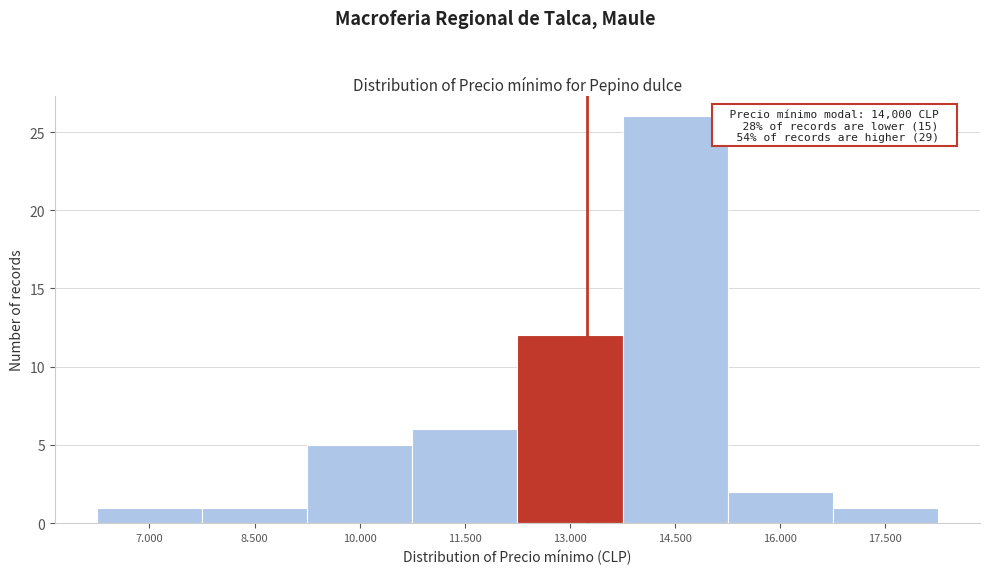

Reading right to left, what are all the values shown in this chart?

1	2	26	12	6	5	1	1